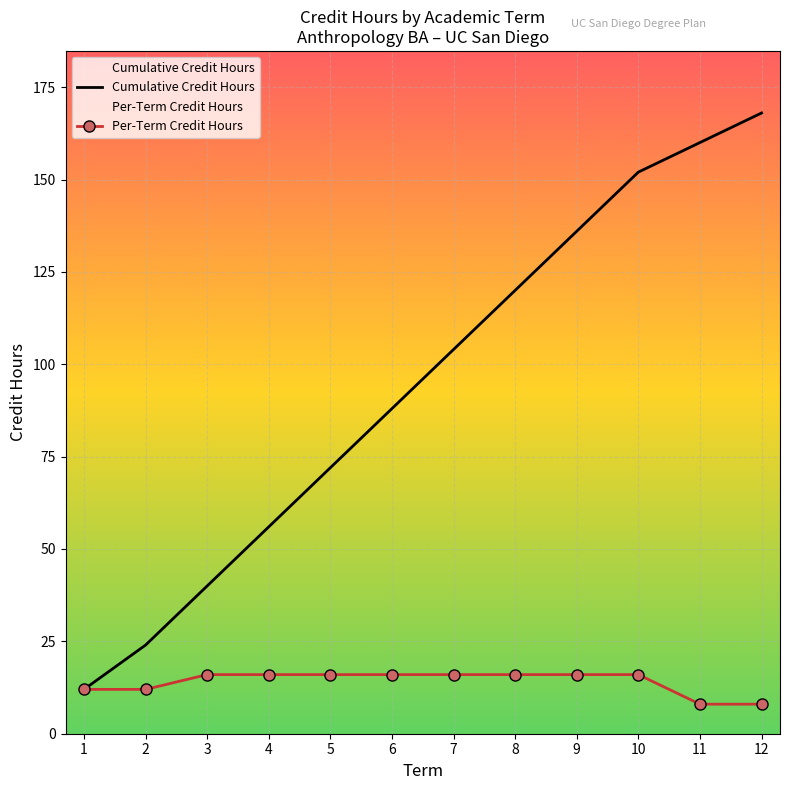

Rank the series by their average value, from highest to lowest.

Cumulative Credit Hours, Per-Term Credit Hours